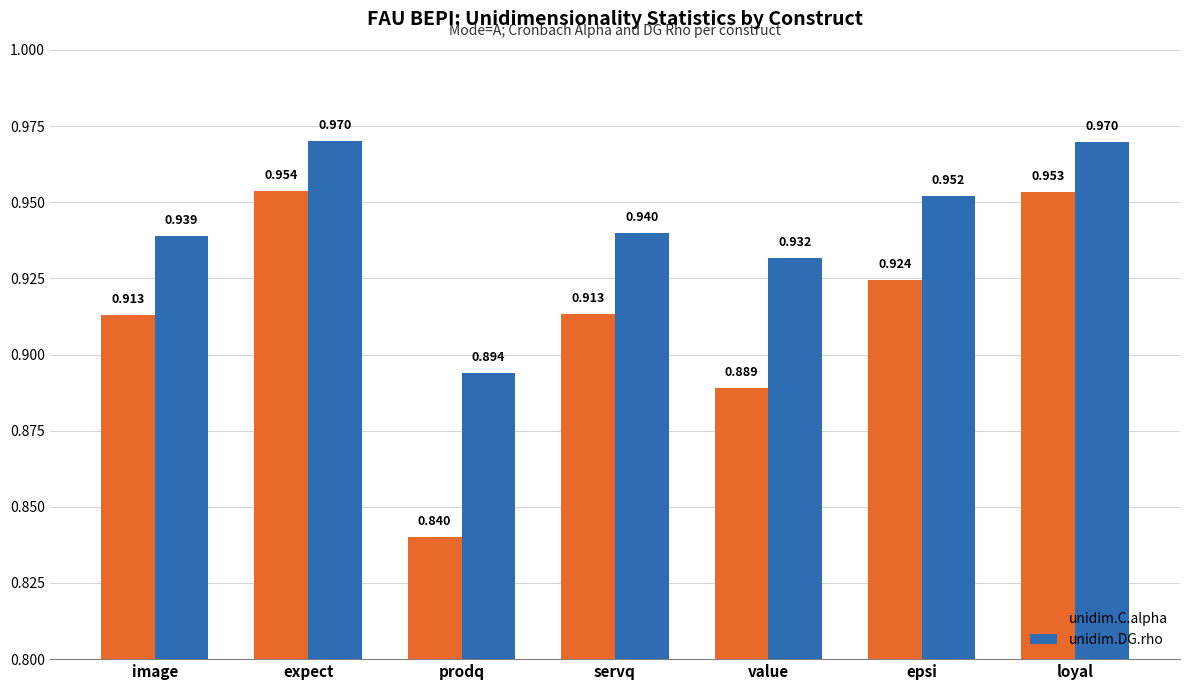

What is the sum of the unidim.C.alpha values at loyal and expect?

1.9